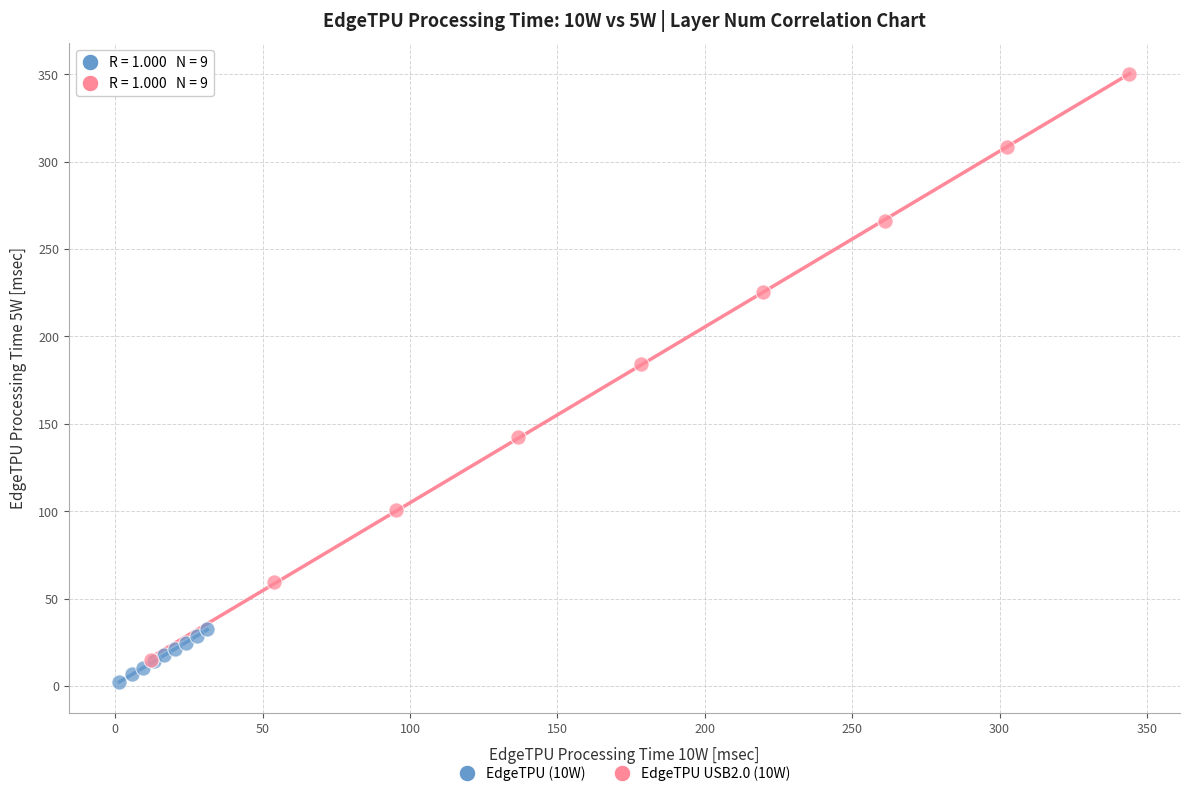

Which series reaches the minimum Y coordinate?

EdgeTPU (10W)